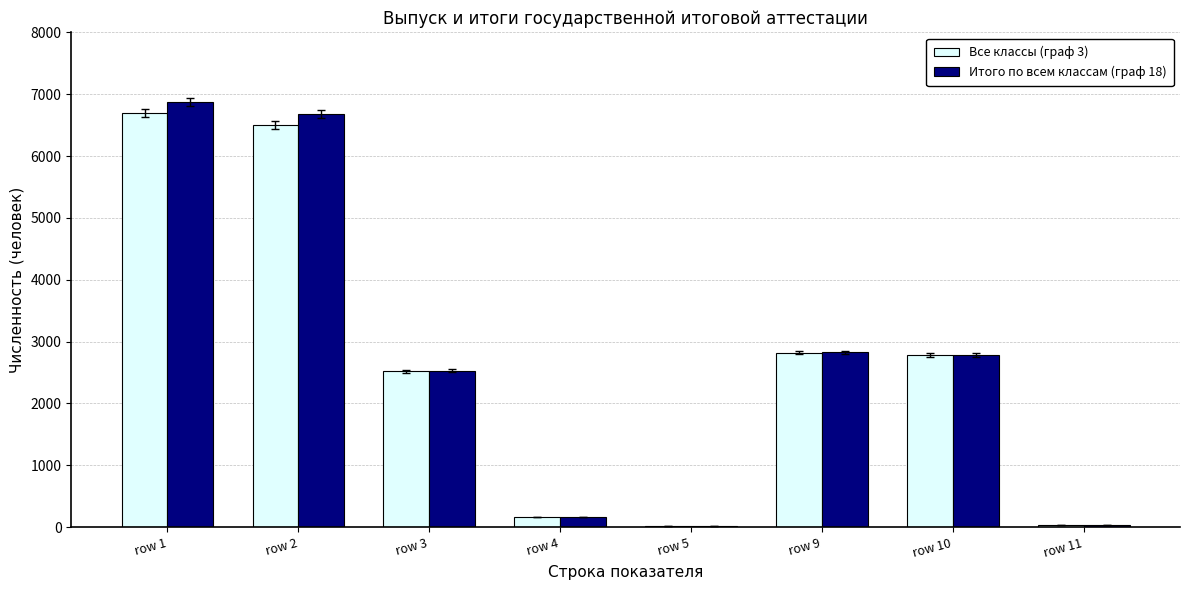

At which category is the sum across all series the highest?

row 1